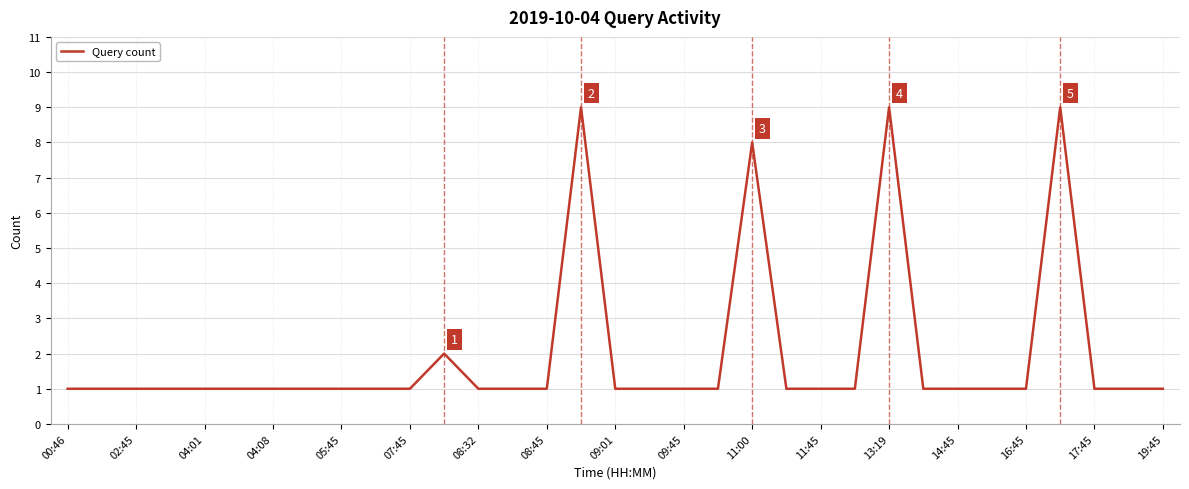

What is the greatest value displayed?

9